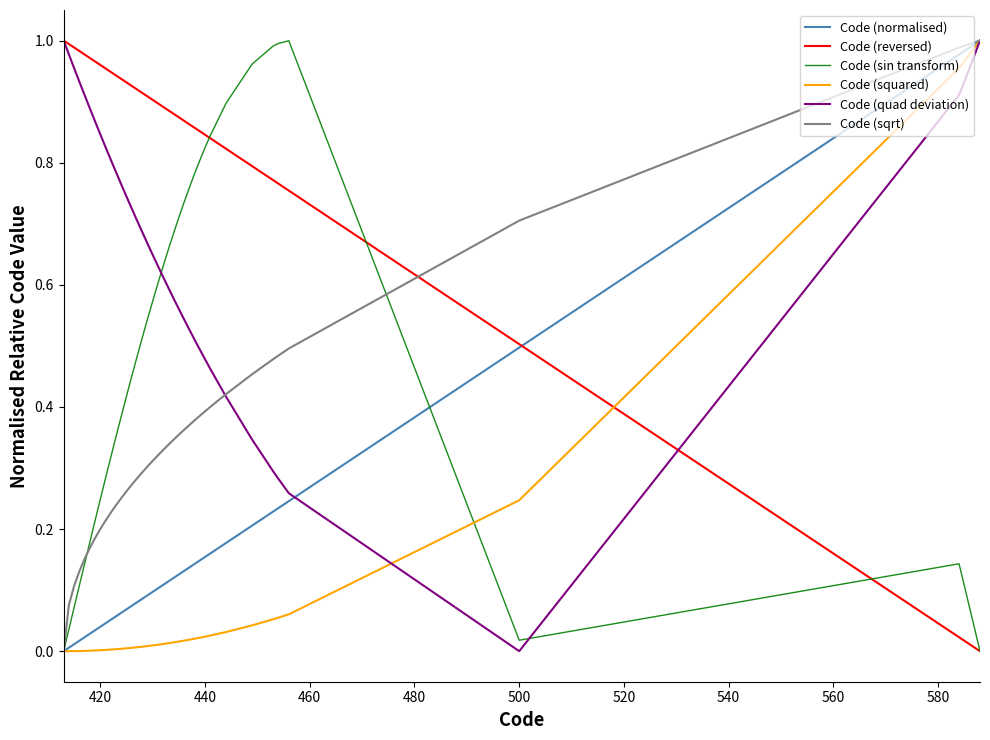

How many times do Code (squared) and Code (reversed) cross each other?

1